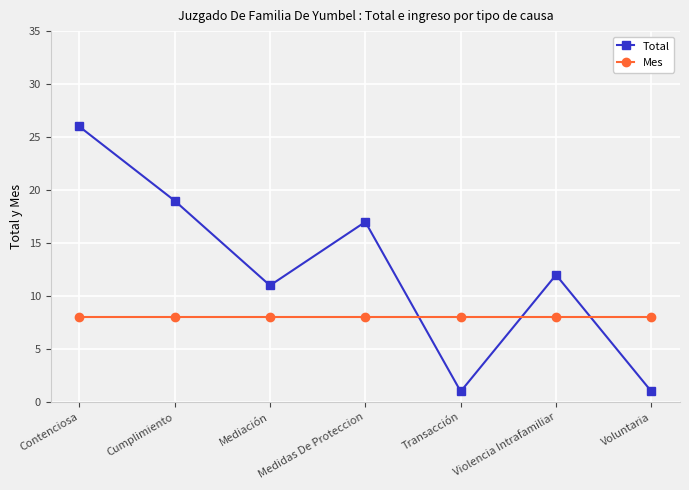

How many interior local valleys does the Total series have?

2